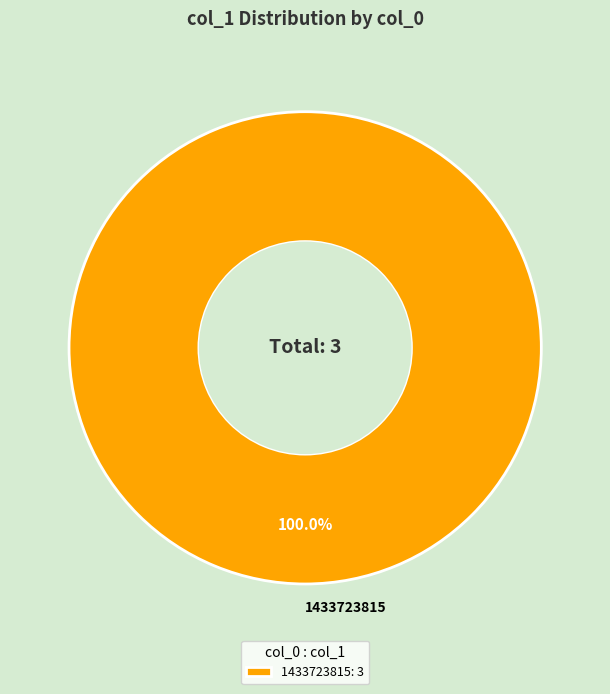

Does 1433723815 account for over 50% of the chart?

Yes